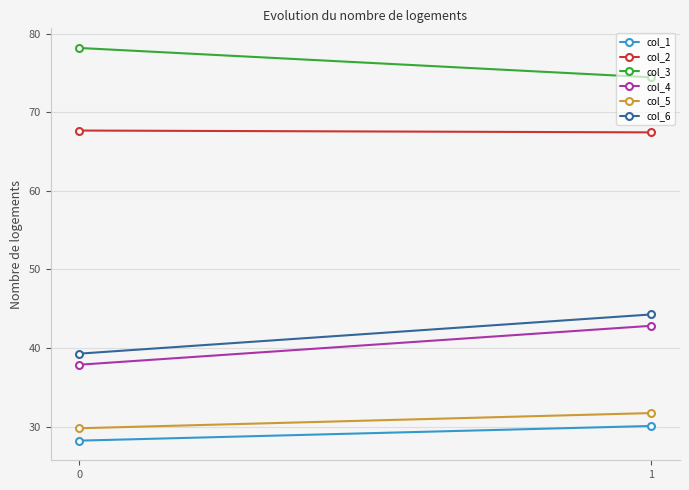

Reading left to right, what are all the values shown in this chart?

col_1: 0=28.2	1=30.1
col_2: 0=67.7	1=67.4
col_3: 0=78.2	1=74.4
col_4: 0=37.9	1=42.8
col_5: 0=29.8	1=31.7
col_6: 0=39.3	1=44.3